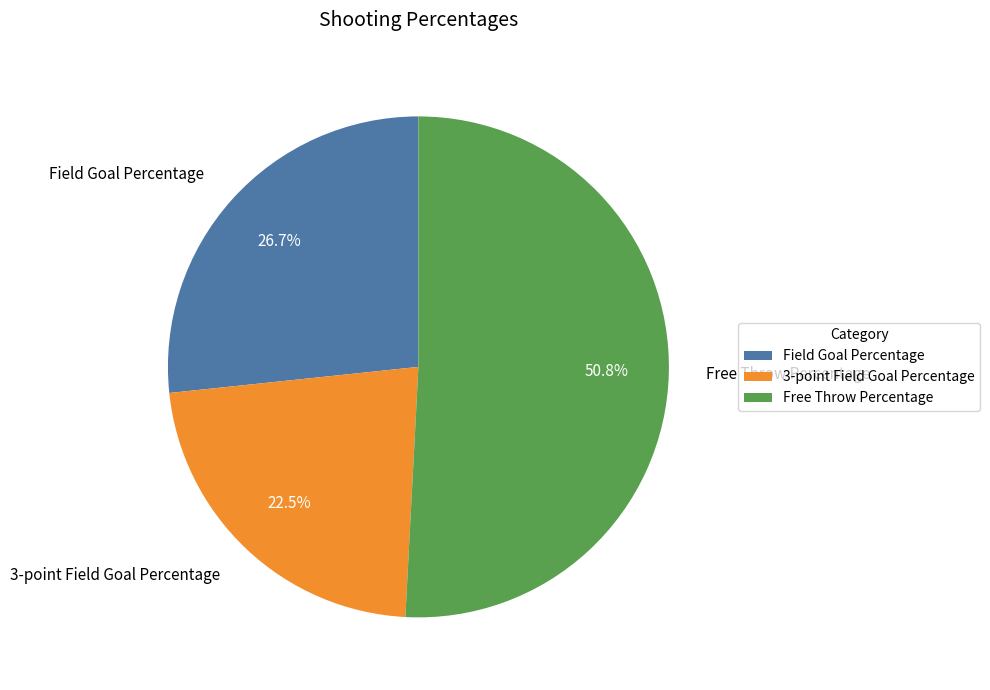

Do Field Goal Percentage and 3-point Field Goal Percentage together represent more than half of the pie?

No